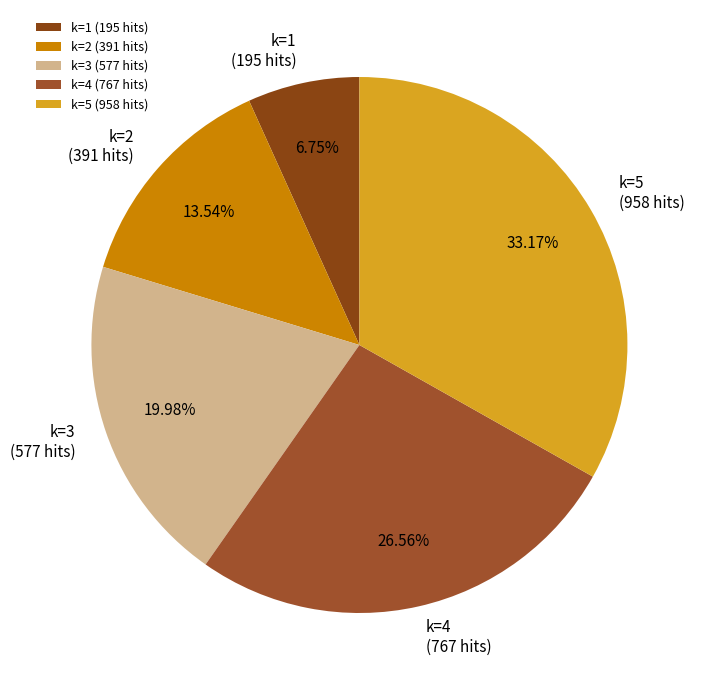

To the nearest percent, what is the average slice percentage?

20%